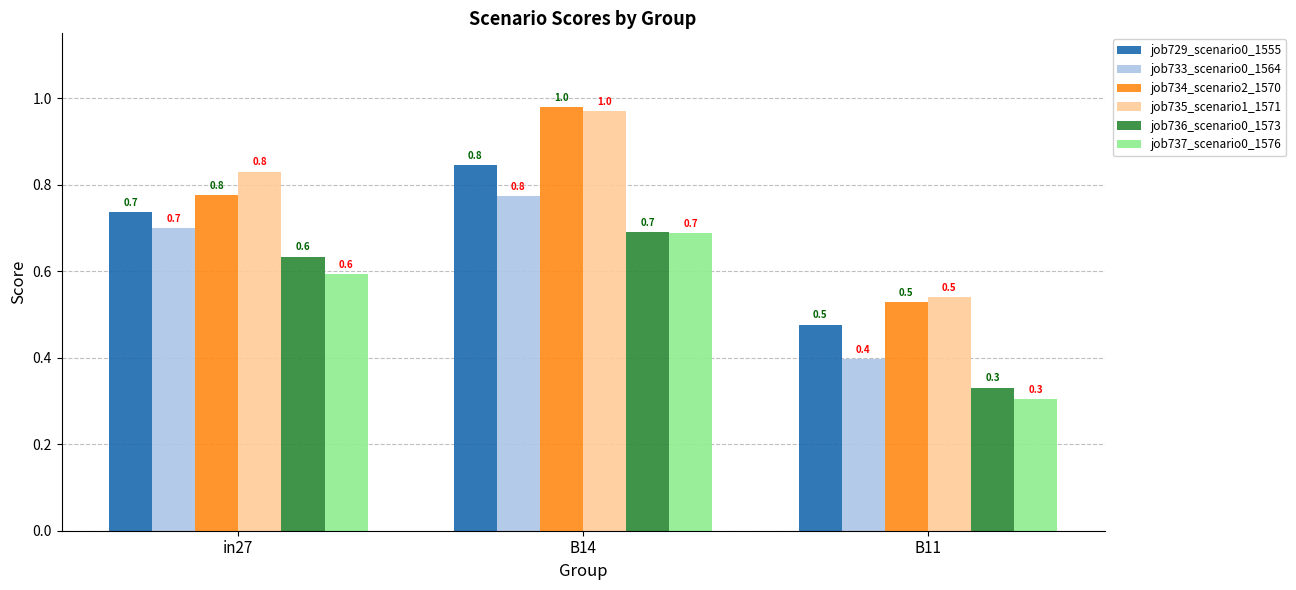

What is the difference between the maximum and minimum values in the job729_scenario0_1555 series?

0.4